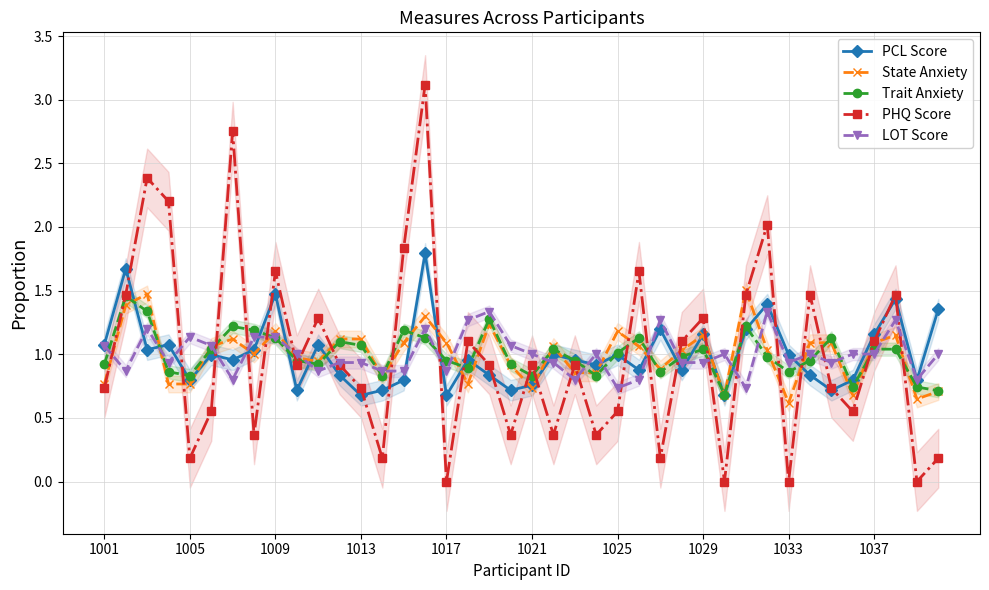

Which series changed the most between 23 and 26?

PCL Score